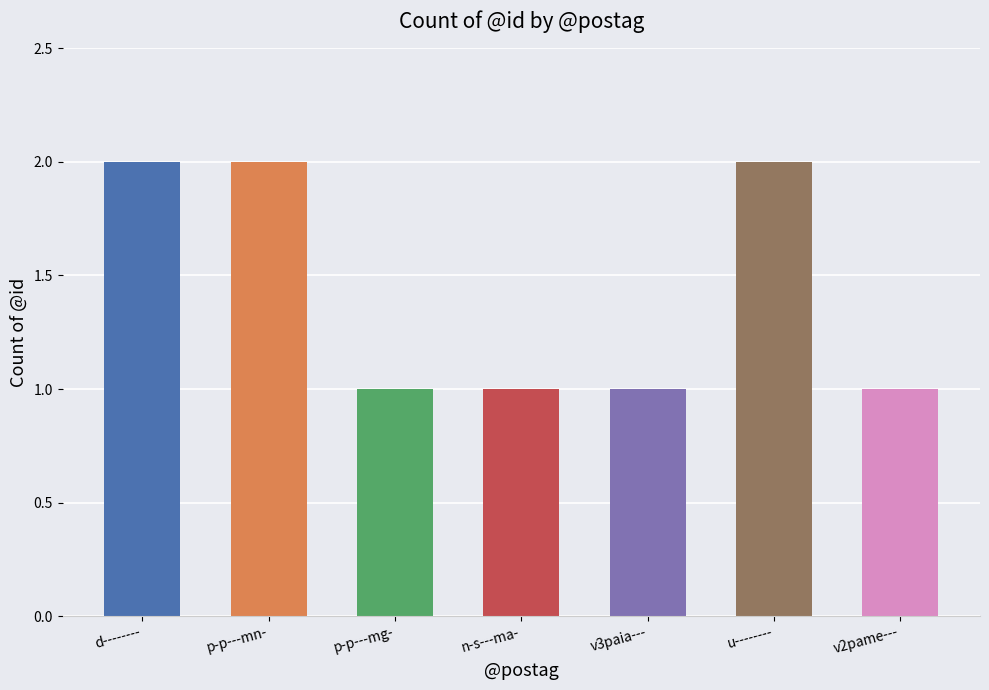

What position from the right is v3paia---?

3